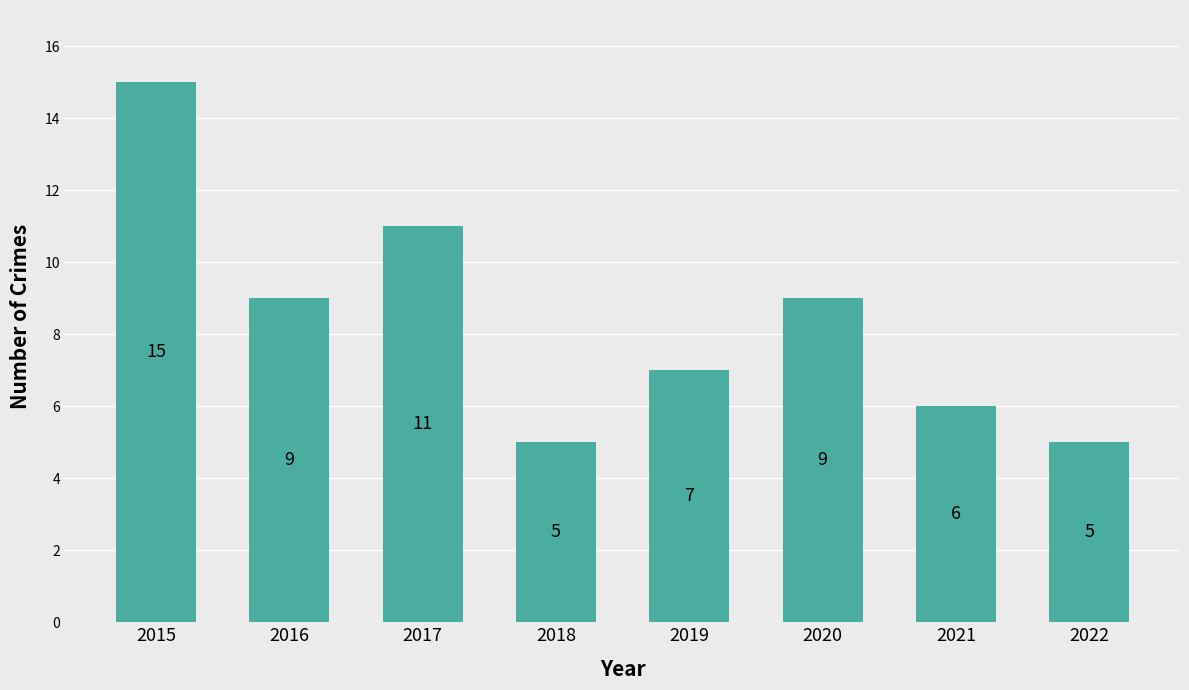

What is the smallest value displayed?

5